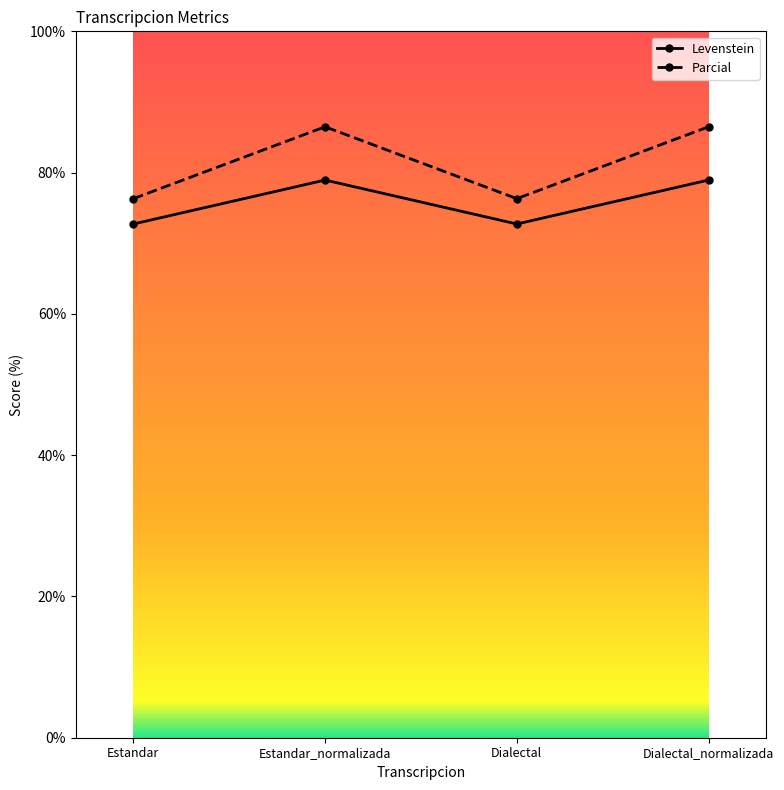

Rank the series by their maximum value, from highest to lowest.

Parcial, Levenstein